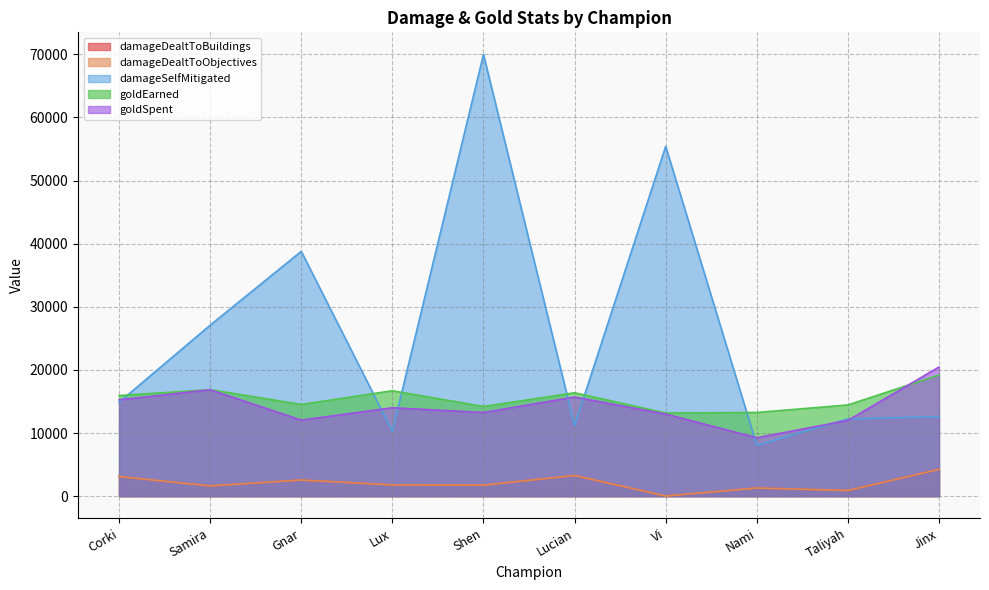

Reading left to right, what are all the values shown in this chart?

damageDealtToBuildings: 3093	1622	2548	1780	1741	3270	24	1282	894	4237
damageDealtToObjectives: 3093	1622	2548	1780	1741	3270	24	1282	894	4237
damageSelfMitigated: 14862	27078	38778	10261	69978	11178	55411	8052	12229	12593
goldEarned: 15933	16867	14523	16696	14204	16374	13166	13253	14444	19196
goldSpent: 15250	16850	12050	14000	13250	15700	13000	9250	12000	20450